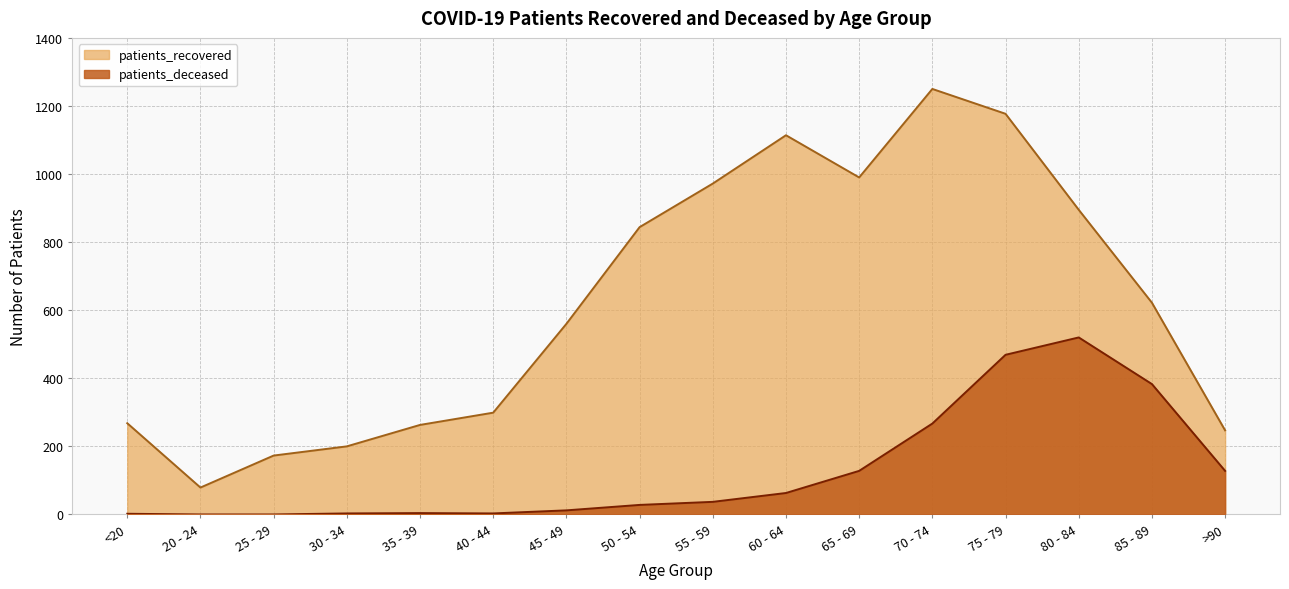

What are all the series names shown in the legend?

patients_recovered, patients_deceased